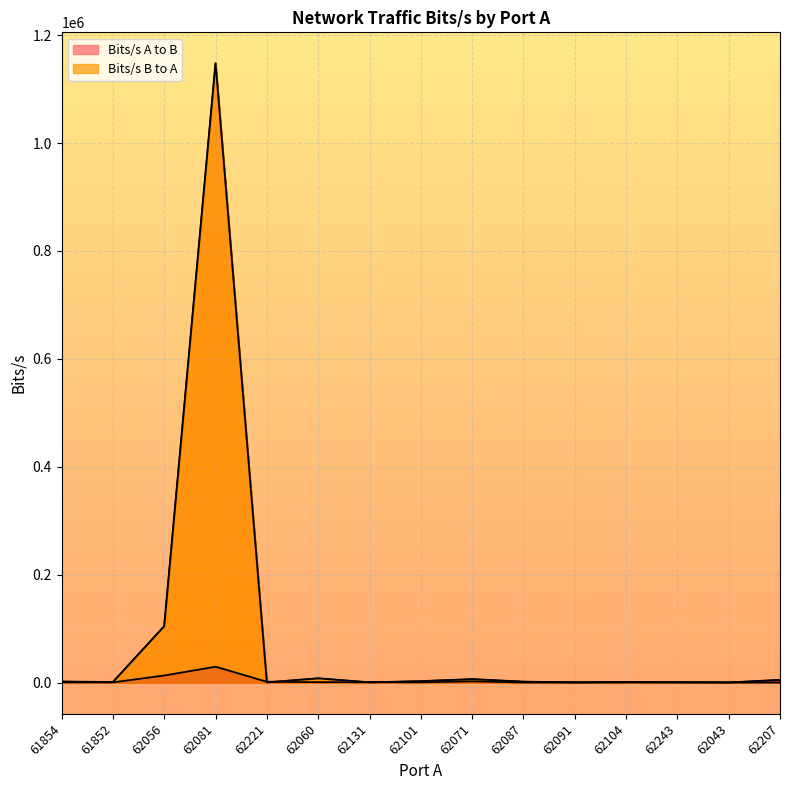

How many lines are shown in the chart?

2